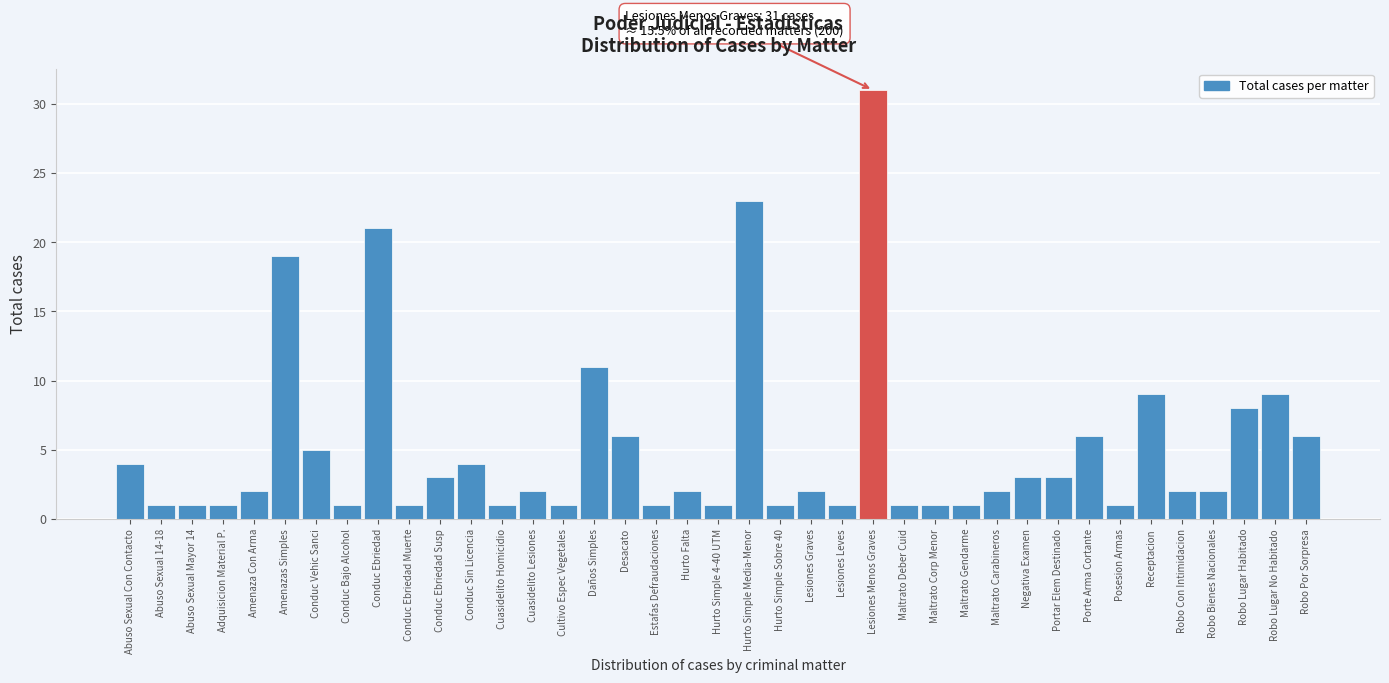

What is the sum of all values?

200